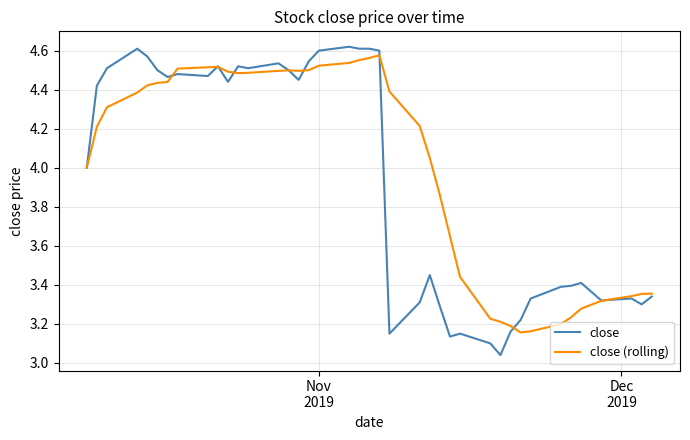

Reading left to right, list all the values displayed in this chart.

close: 4.0	4.4	4.5	4.6	4.6	4.5	4.5	4.5	4.5	4.5	4.4	4.5	4.5	4.5	4.5	4.5	4.5	4.6	4.6	4.6	4.6	4.6	3.1	3.3	3.5	3.3	3.1	3.1	3.1	3.0	3.2	3.2	3.3	3.4	3.4	3.4	3.3	3.3	3.3	3.3
close (rolling): 4.0	4.2	4.3	4.4	4.4	4.4	4.4	4.5	4.5	4.5	4.5	4.5	4.5	4.5	4.5	4.5	4.5	4.5	4.5	4.6	4.6	4.6	4.4	4.2	4.0	3.9	3.6	3.4	3.2	3.2	3.2	3.2	3.2	3.2	3.2	3.3	3.3	3.3	3.4	3.4